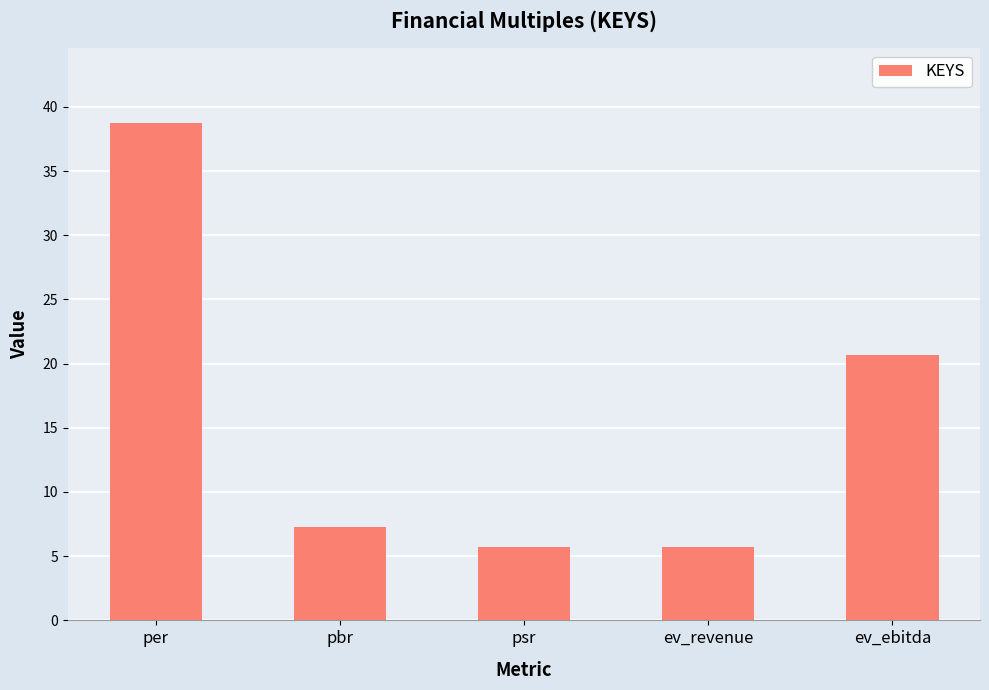

What is the difference between the maximum and minimum values?

33.0